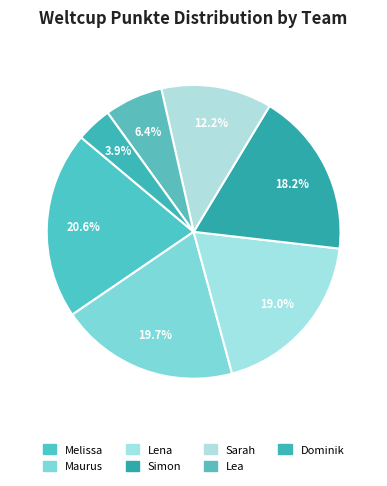

To the nearest percent, what is the combined percentage of Sarah and Lea?

19%